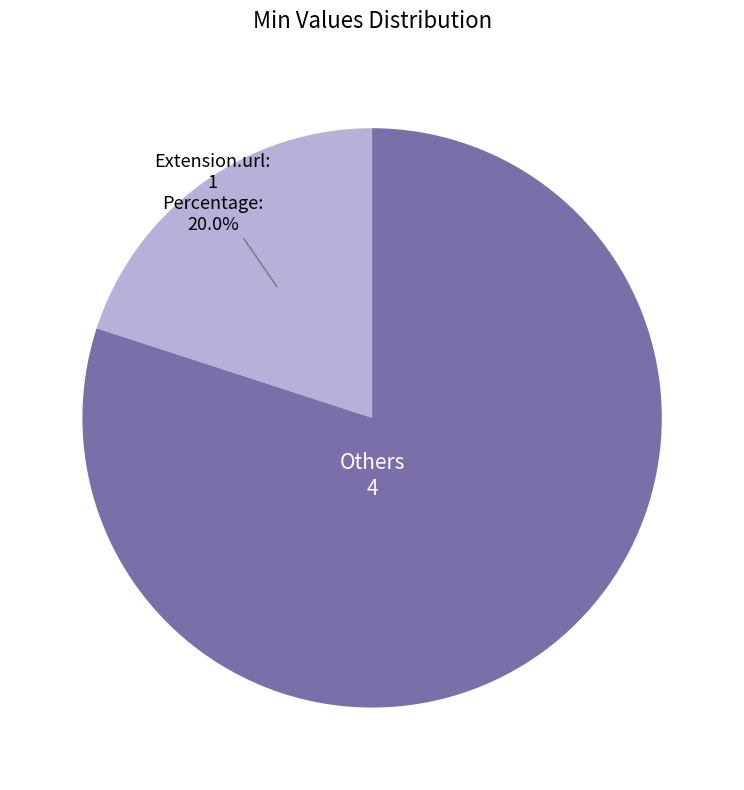

How many segments does this pie chart have?

2